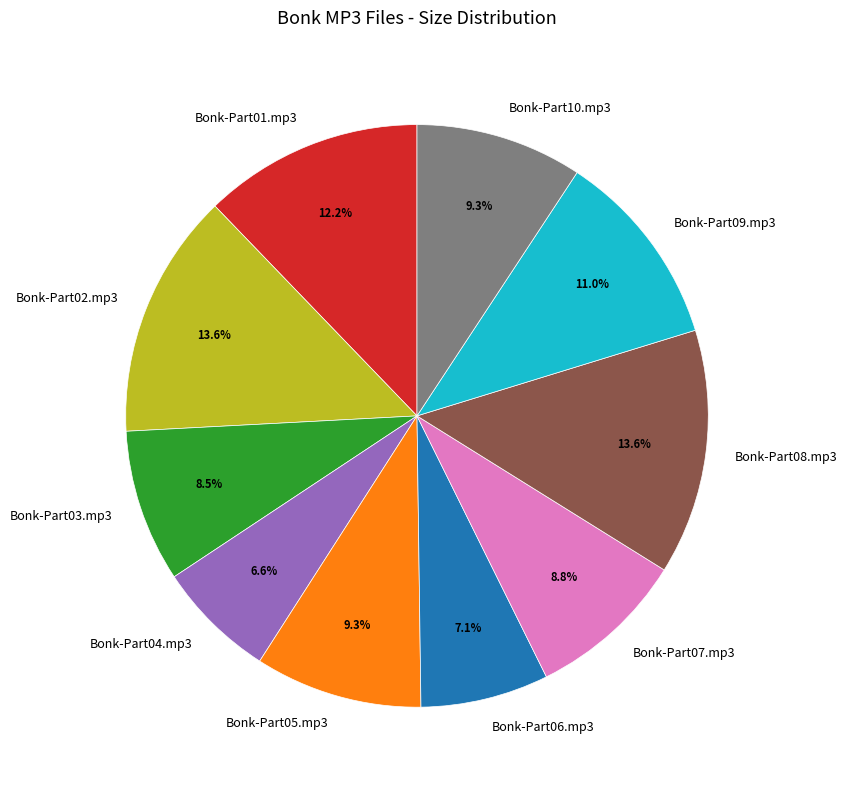

True or false: Bonk-Part02.mp3 accounts for 14% of the total.

True